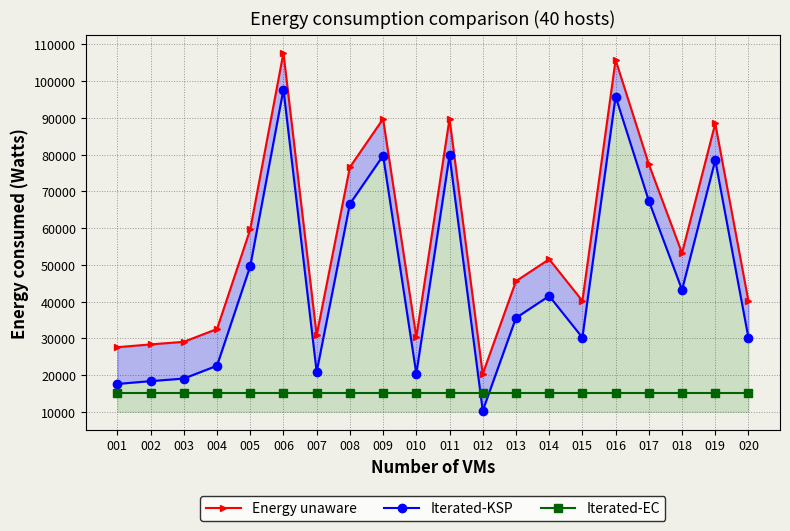

At which label is Iterated-KSP closest to 54012?

005